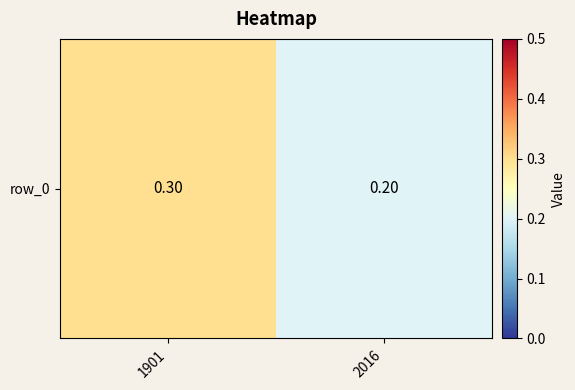

The chart shows a value of 0.3 at 1901. True or false?

True